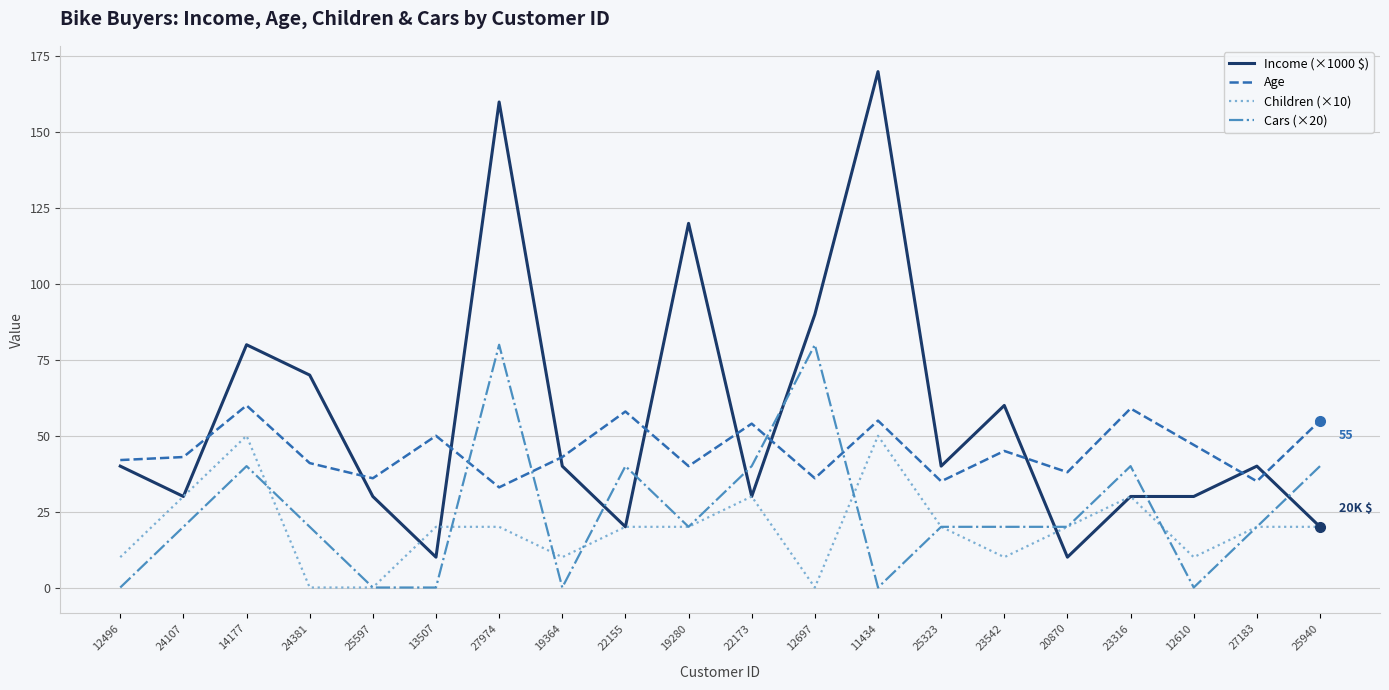

What is the approximate value of Income (×1000 $) at 11434, to the nearest 10?

170